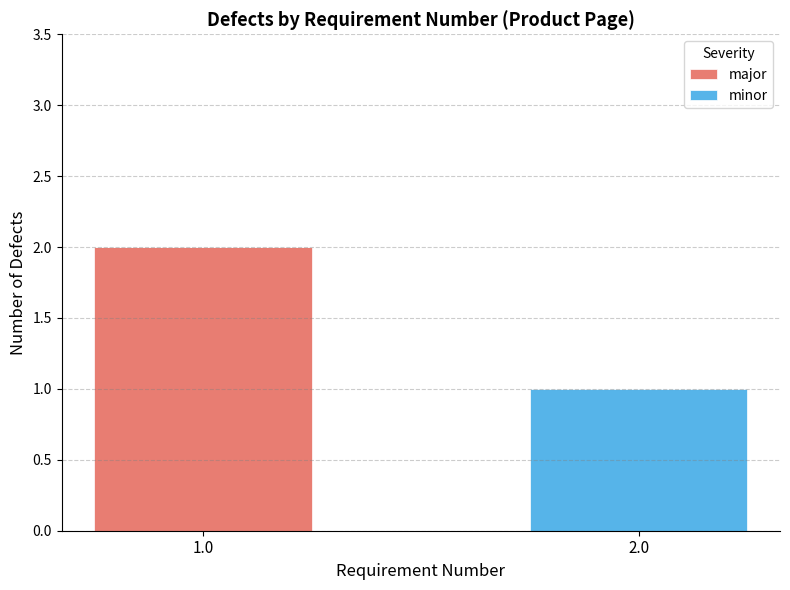

Reading left to right, list the values for the major series.

1.0=2	2.0=0